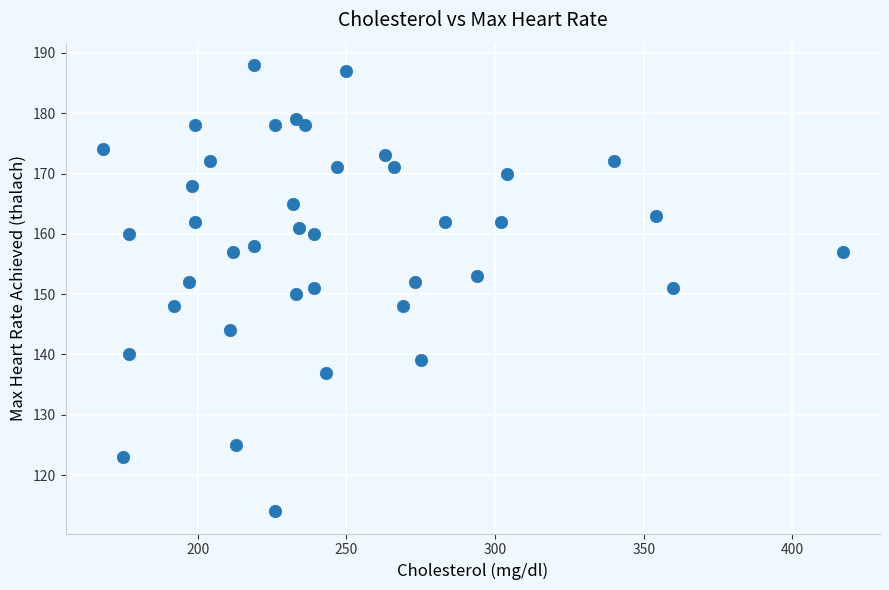

What is the range of X values (max minus min)?

249